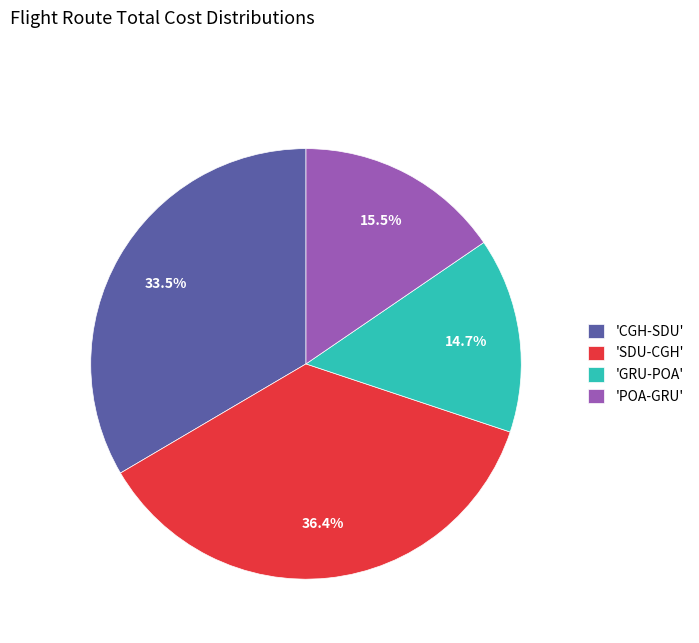

Is 'SDU-CGH' the majority of the pie?

No